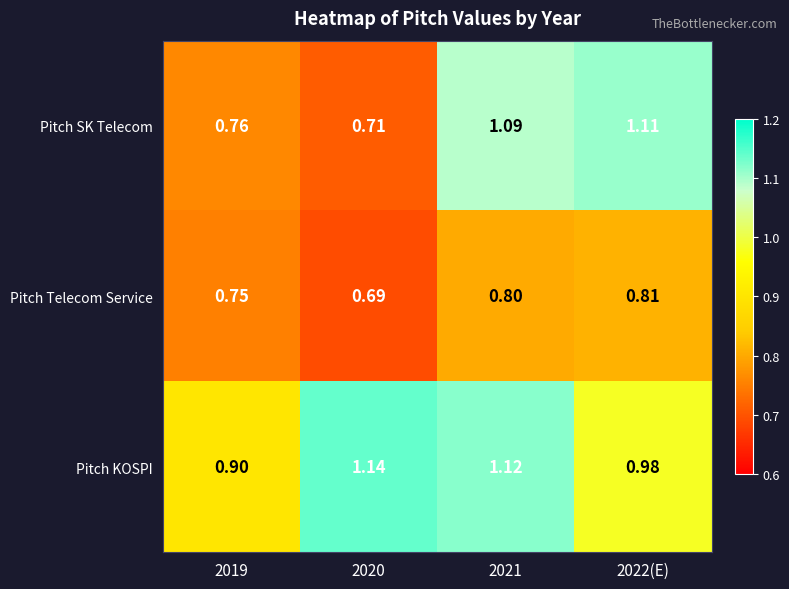

Which series changed the most between 2020 and 2021?

Pitch SK Telecom